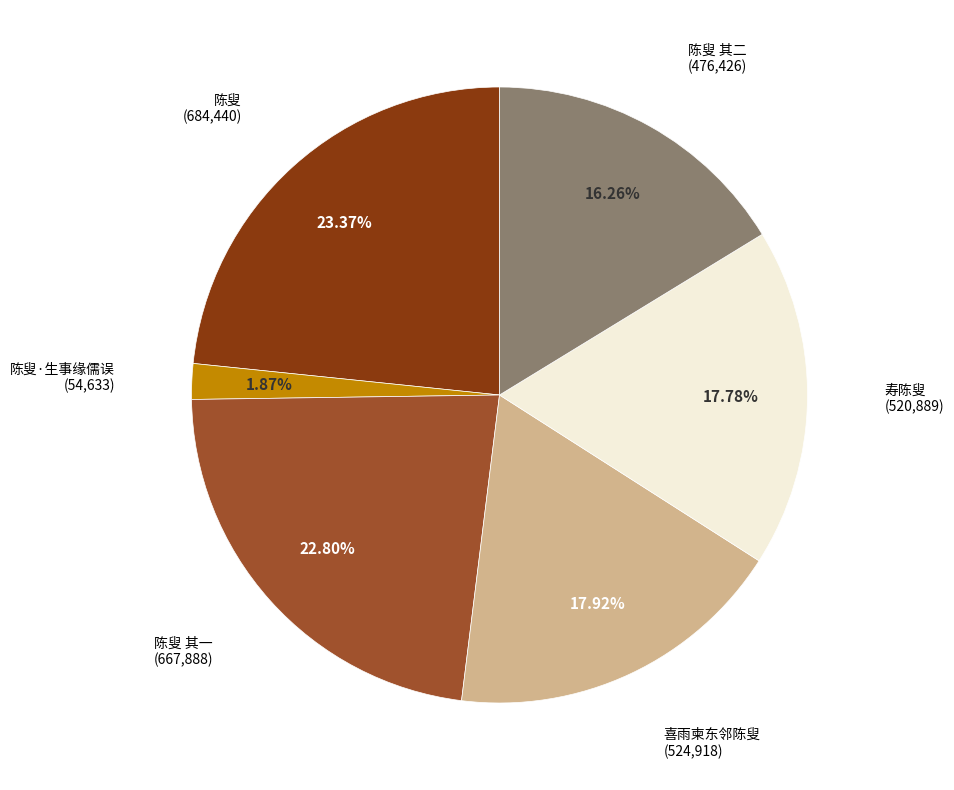

Which category has the smallest portion of the pie?

陈叟·生事缘儒误